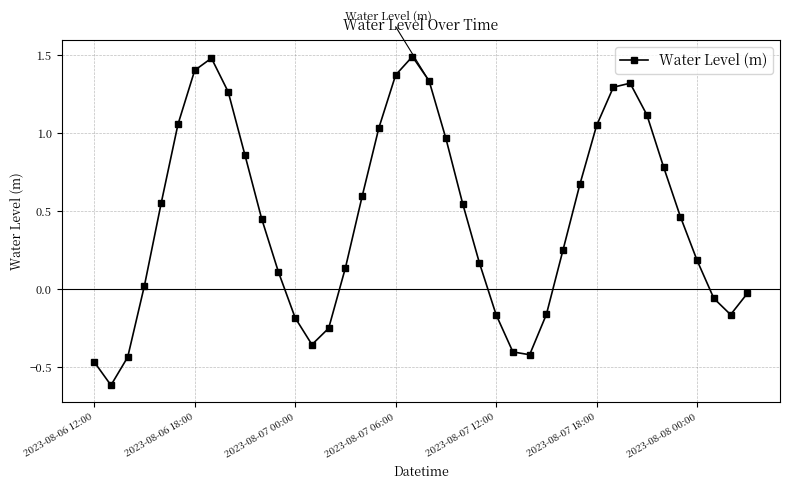

How many positive values are there?

27